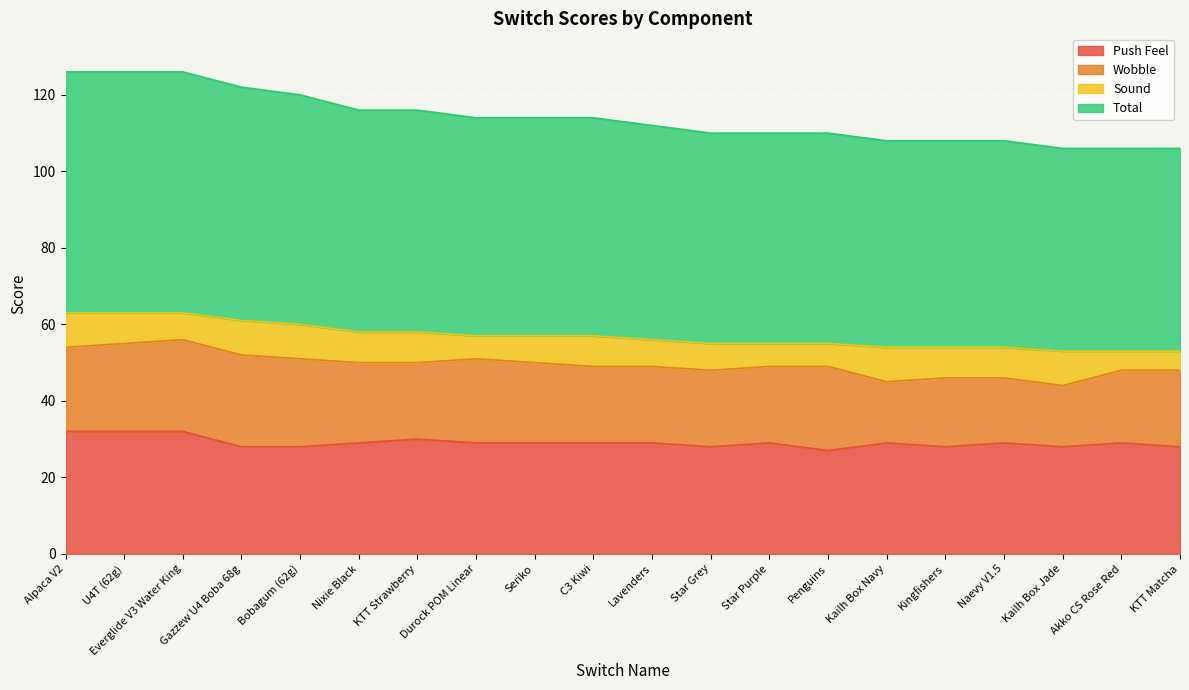

What is the difference between the second highest and minimum values in the Push Feel series?

5